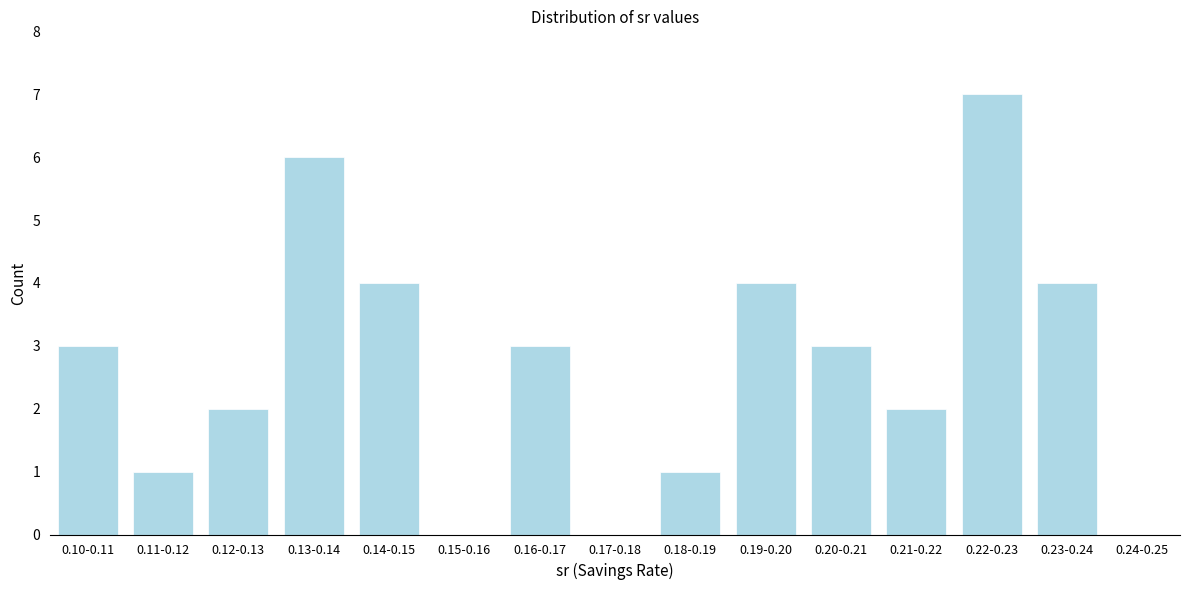

Reading left to right, transcribe all the data shown in this chart.

0.10-0.11=3	0.11-0.12=1	0.12-0.13=2	0.13-0.14=6	0.14-0.15=4	0.15-0.16=0	0.16-0.17=3	0.17-0.18=0	0.18-0.19=1	0.19-0.20=4	0.20-0.21=3	0.21-0.22=2	0.22-0.23=7	0.23-0.24=4	0.24-0.25=0